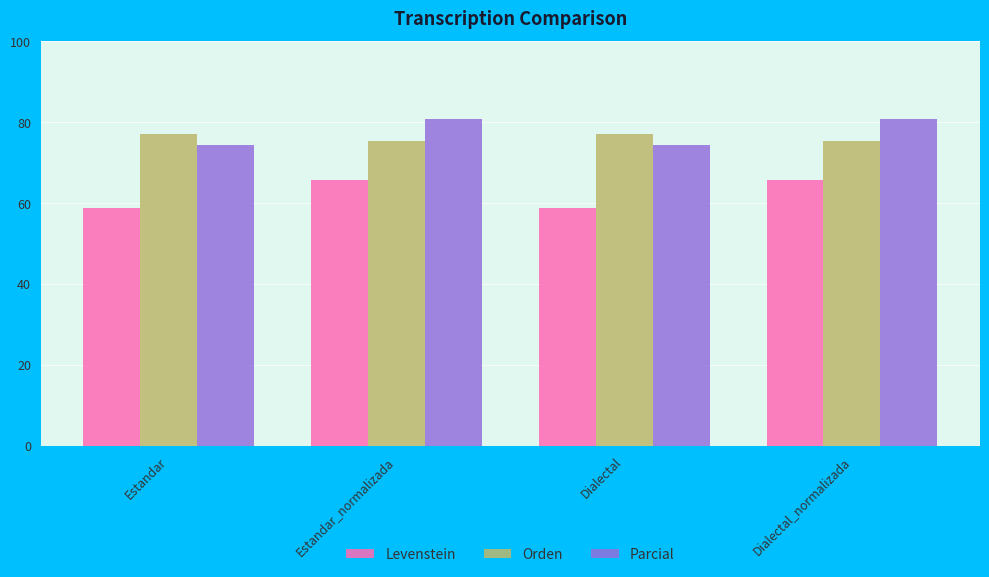

How many bars are there in each group?

3